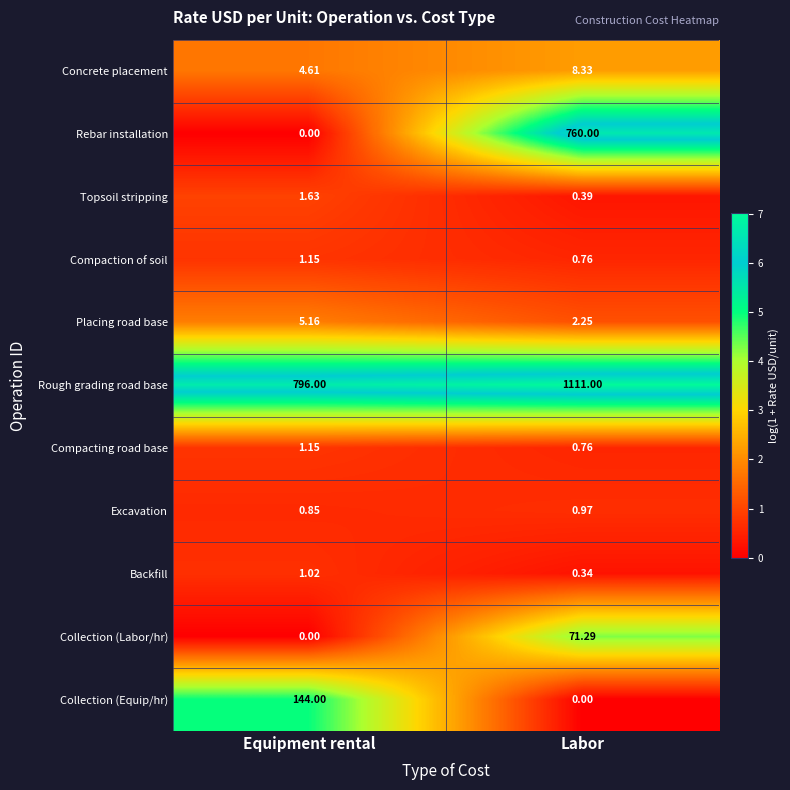

List the labels in order of Collection (Labor/hr) value, largest first.

Labor, Equipment rental